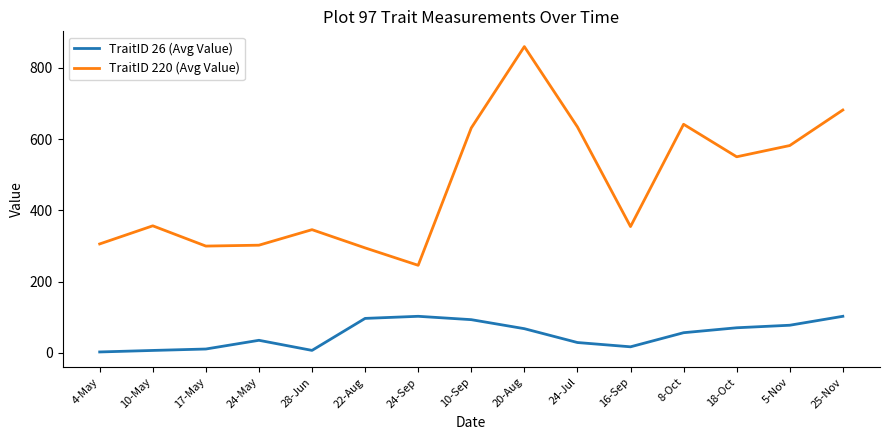

Between 4-May and 10-Sep, which series saw the biggest shift?

TraitID 220 (Avg Value)